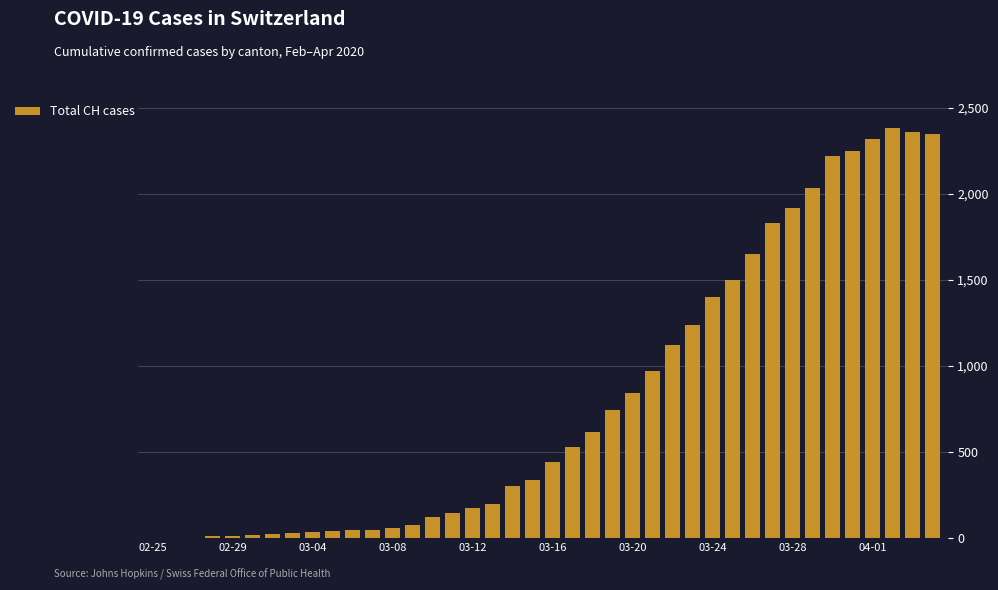

What is the maximum value shown in the chart?

2382